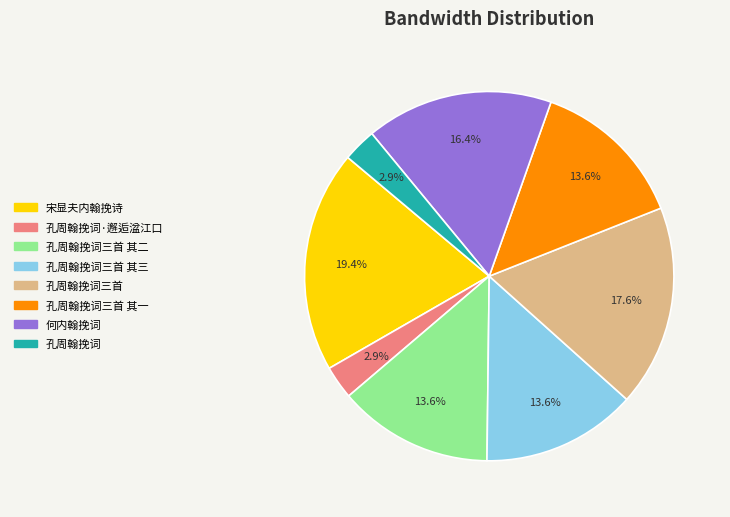

Does any single category account for the majority?

No